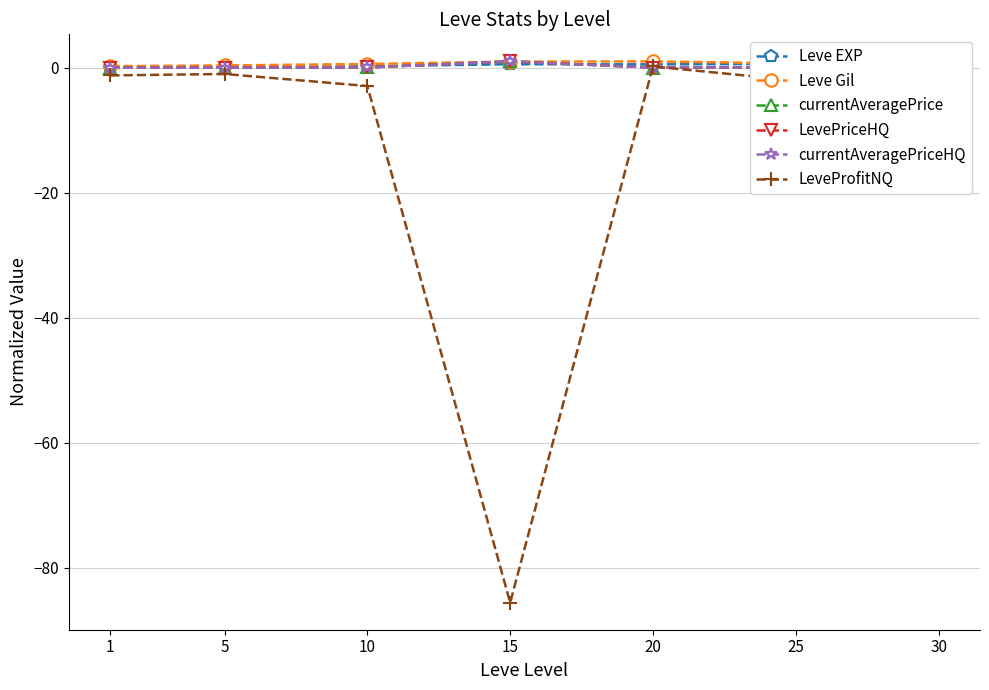

What is the difference between the maximum and minimum values in the currentAveragePrice series?

1.0